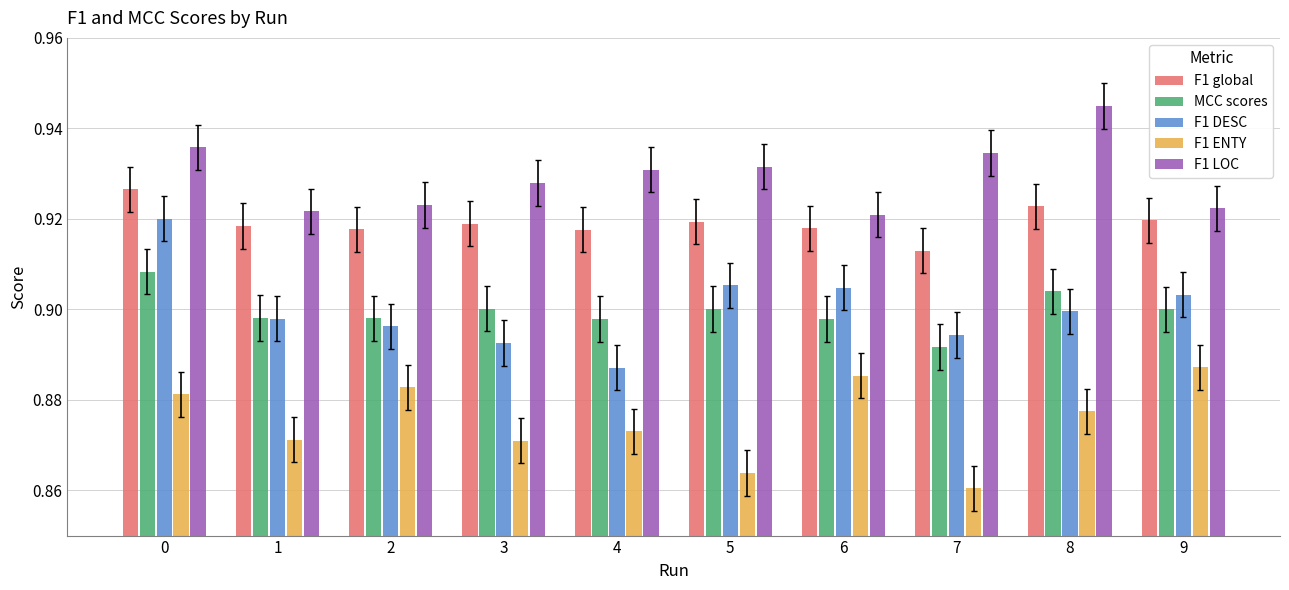

Which series has the widest spread of values?

F1 DESC